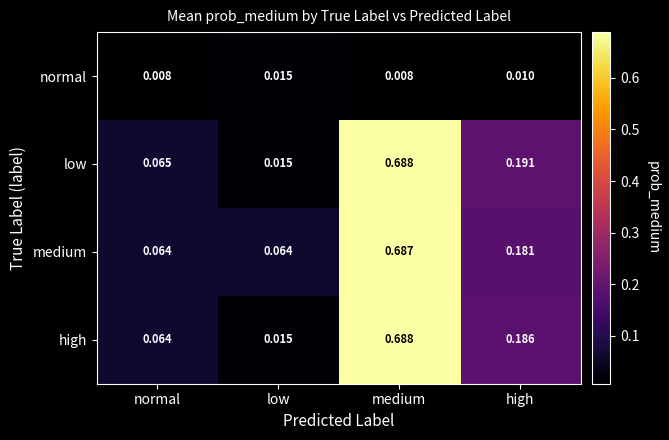

Which series changed the most between low and high?

low